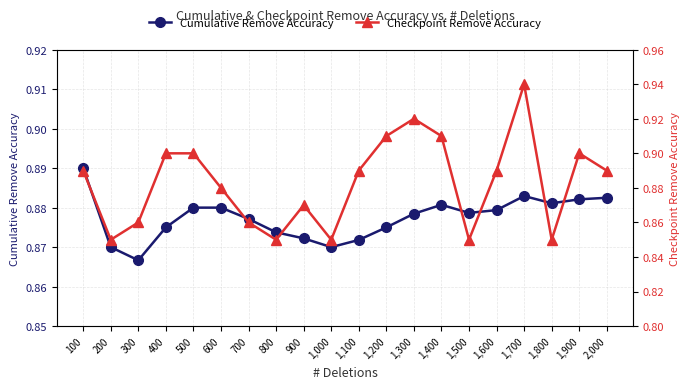

What is the label of the 4th point from the right?

1,700